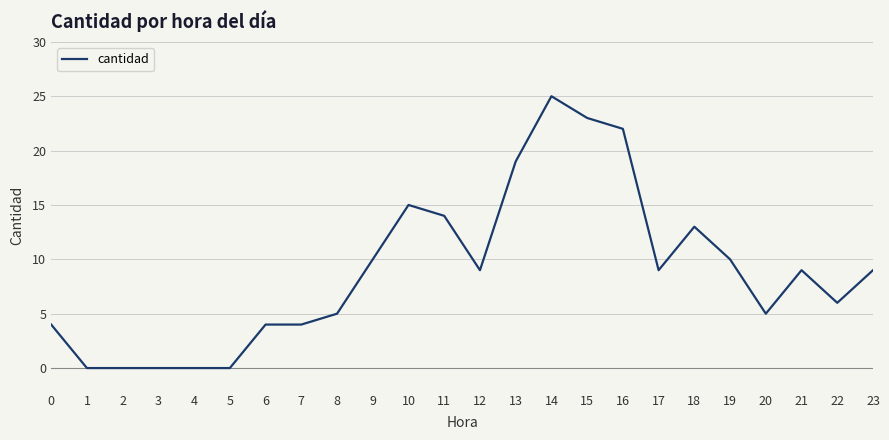

The value at 9 is 2. True or false?

False